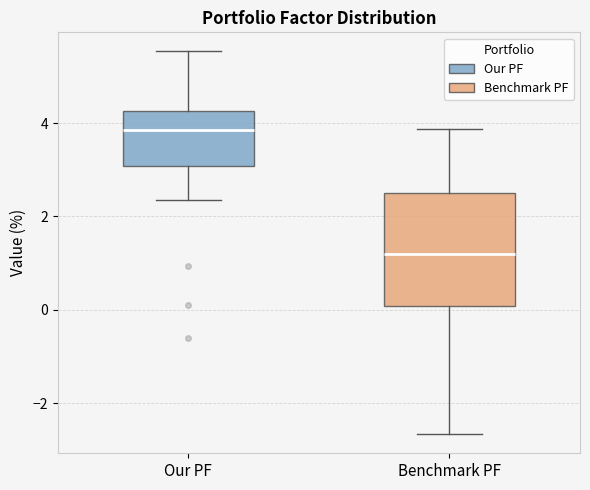

Reading left to right, read every box against the y-axis: the position of its median line, the range the box covers, and the ends of its whiskers. The values are not printed on the chart, so give them approximately, as read against the axis.

Our PF: median 3.8, box 3.0 to 4.2, whiskers 2.4 to 5.6
Benchmark PF: median 1.2, box 0.0 to 2.4, whiskers -2.6 to 3.8